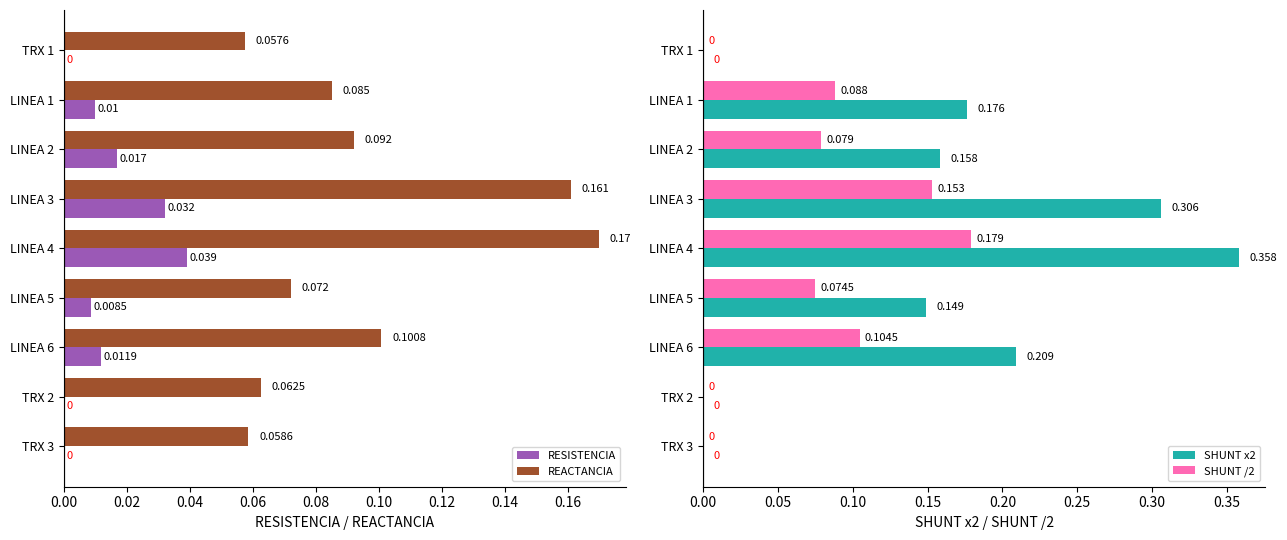

Between TRX 1 and LINEA 3, which is larger?

LINEA 3